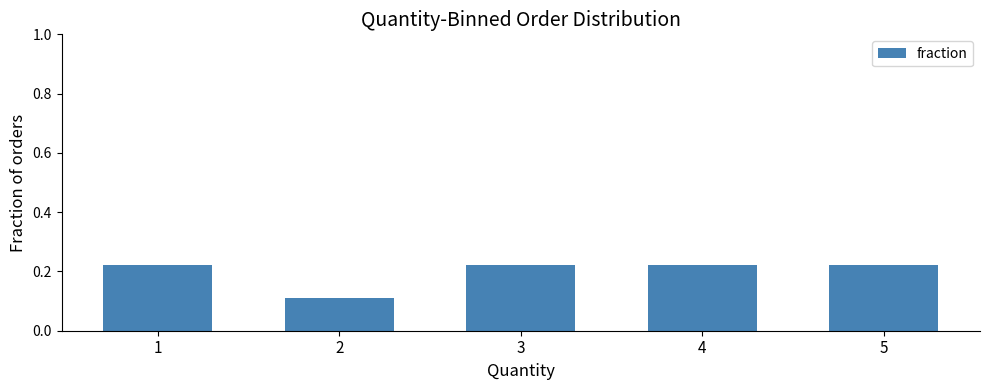

Does the chart contain any negative values?

No